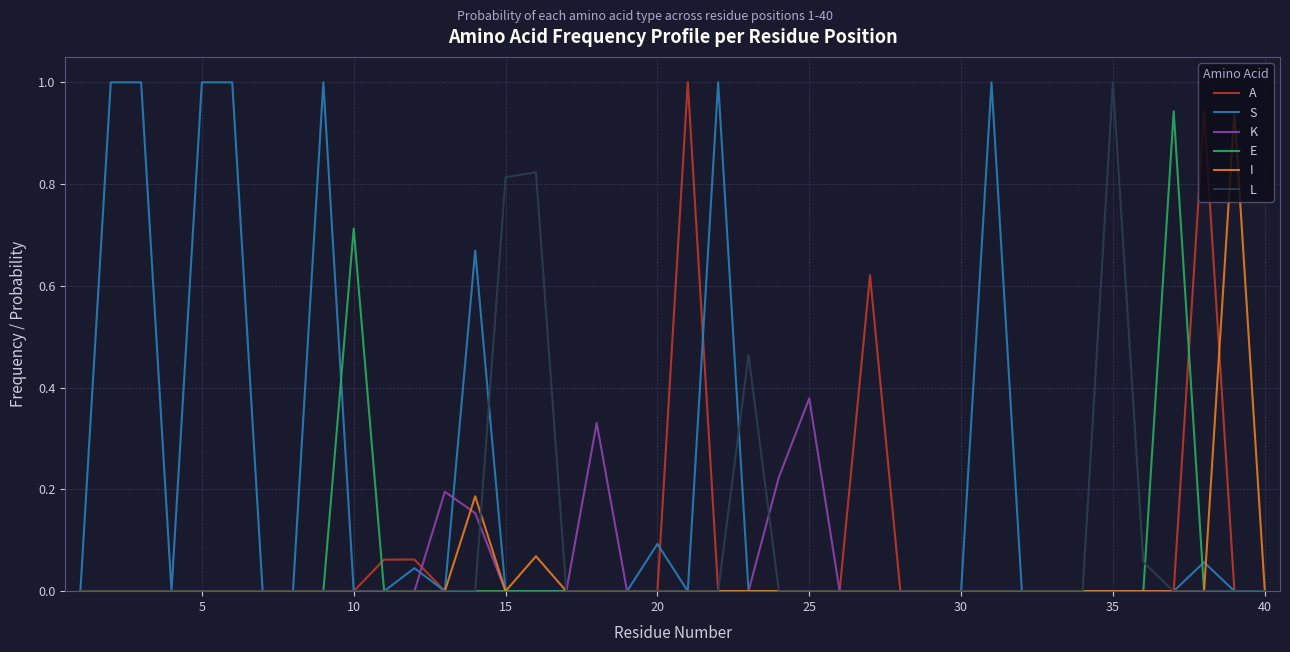

Which series has the largest total across all categories?

S